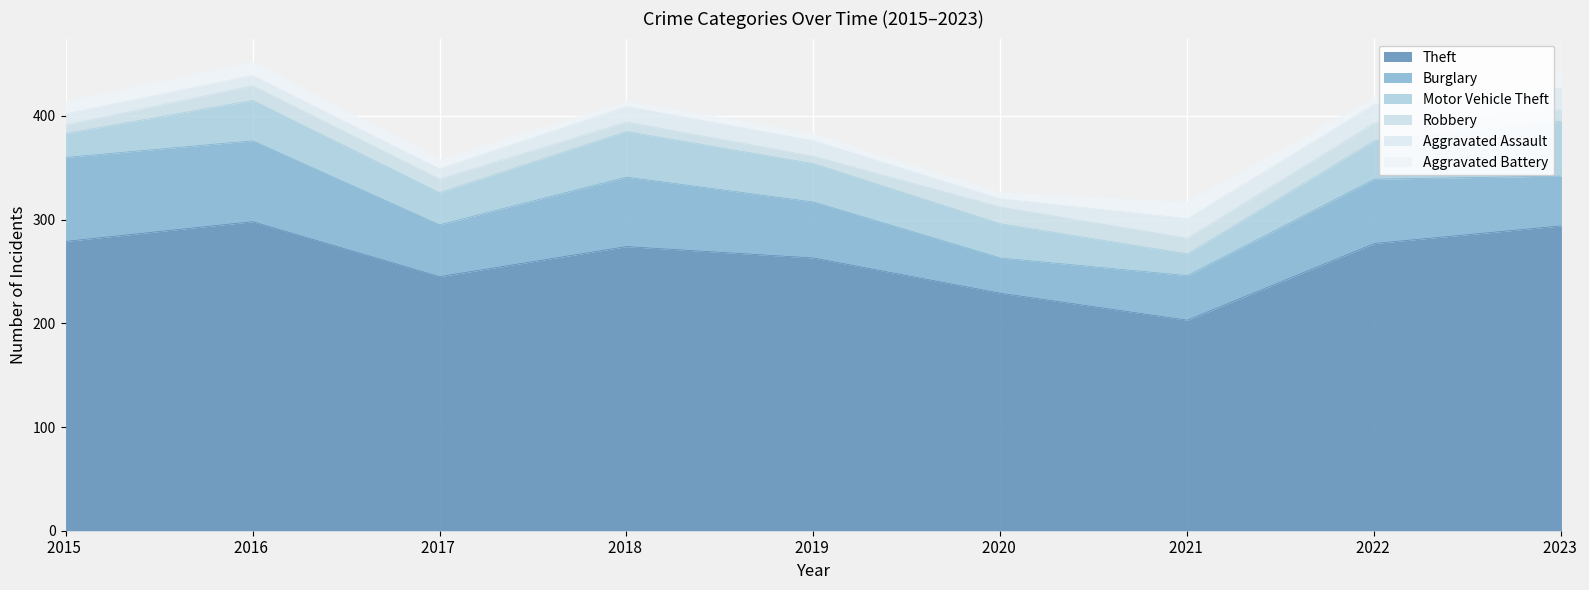

Reading left to right, what are all the values shown in this chart?

Theft: 2015=279	2016=298	2017=245	2018=274	2019=263	2020=229	2021=203	2022=277	2023=294
Burglary: 2015=81	2016=78	2017=50	2018=67	2019=54	2020=34	2021=43	2022=62	2023=48
Motor Vehicle Theft: 2015=23	2016=39	2017=31	2018=44	2019=37	2020=33	2021=21	2022=37	2023=53
Robbery: 2015=8	2016=14	2017=13	2018=9	2019=7	2020=16	2021=15	2022=17	2023=11
Aggravated Assault: 2015=11	2016=10	2017=10	2018=15	2019=15	2020=8	2021=19	2022=18	2023=21
Aggravated Battery: 2015=12	2016=13	2017=9	2018=5	2019=7	2020=6	2021=16	2022=7	2023=15